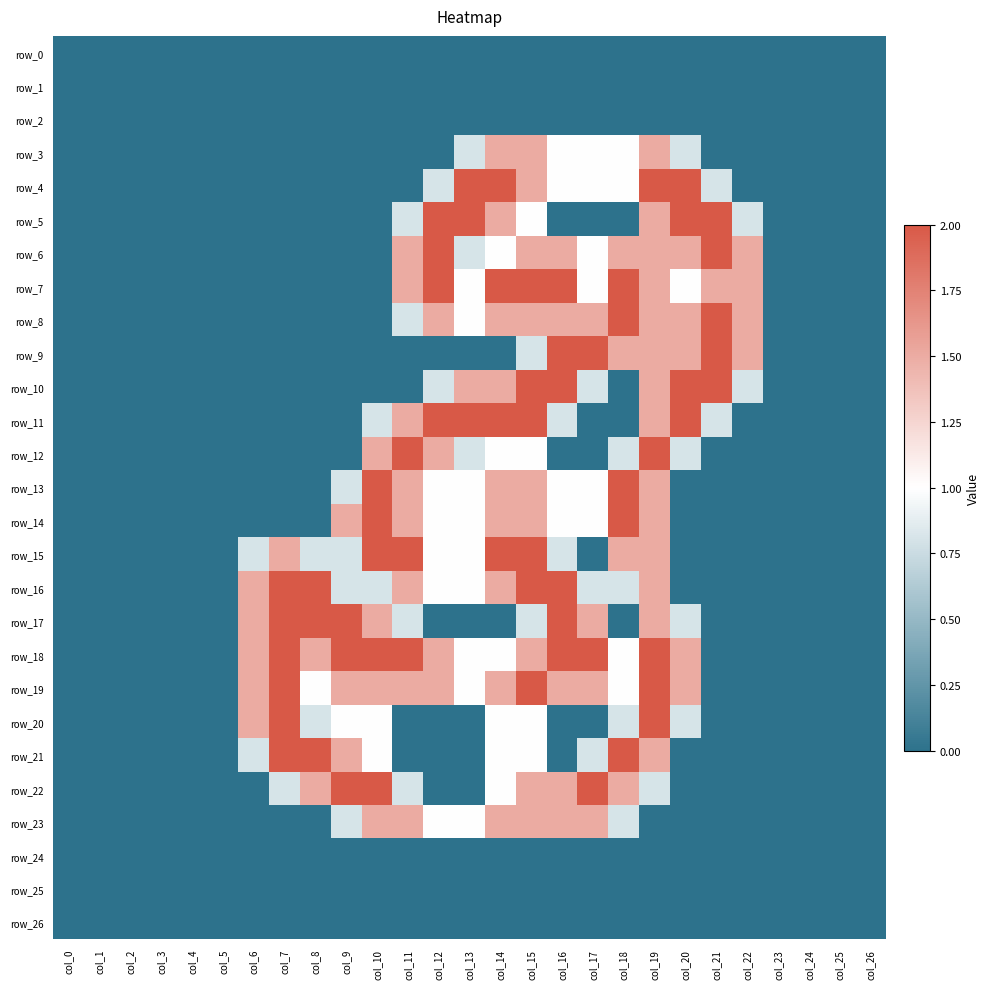

What is the sum of the row_15 values at col_16 and col_20?

0.8